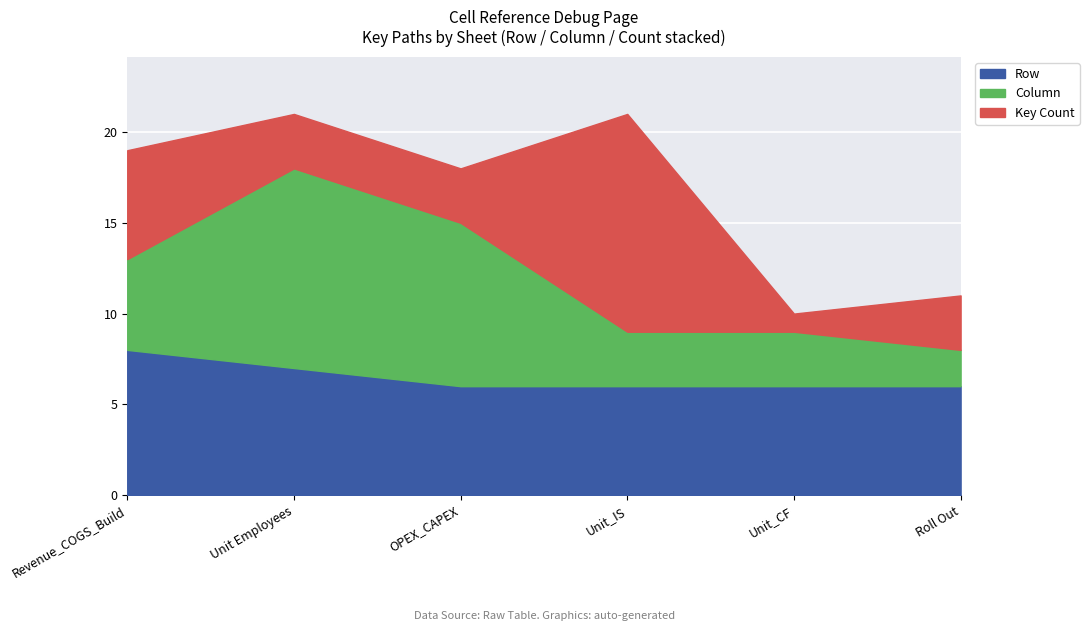

What is the sum of all Row values?

39